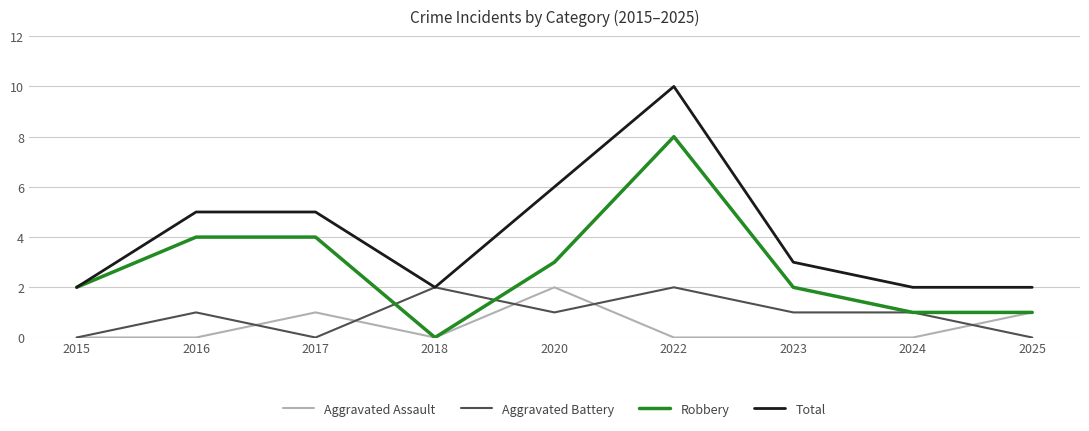

How many Aggravated Battery values are between 0 and 1?

7